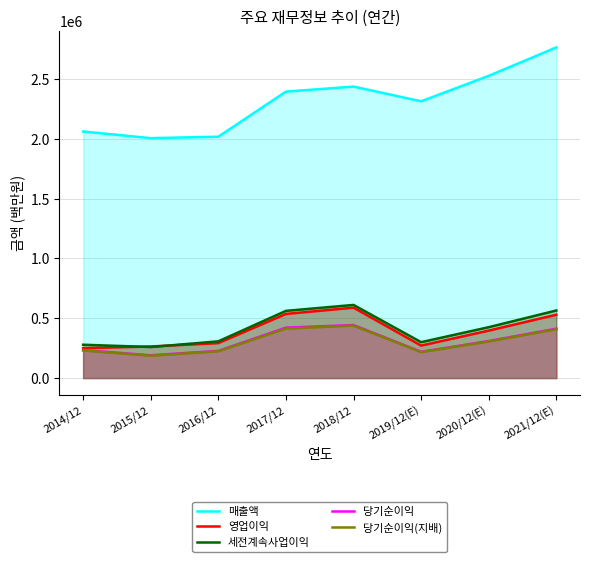

What is the difference between the maximum and second lowest values in the 매출액 series?

747039